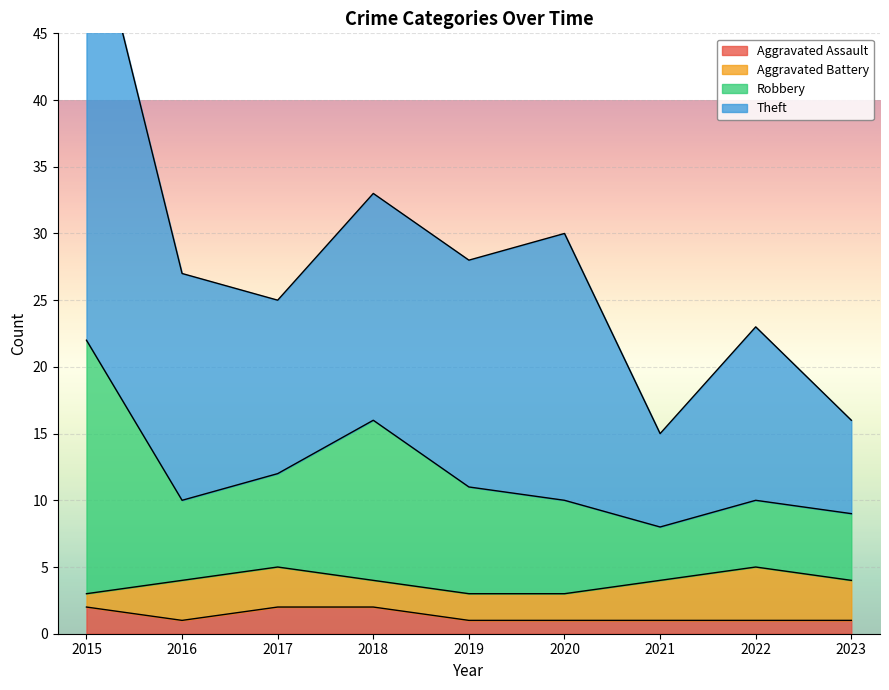

The value of Aggravated Assault at 2017 is 2. True or false?

True